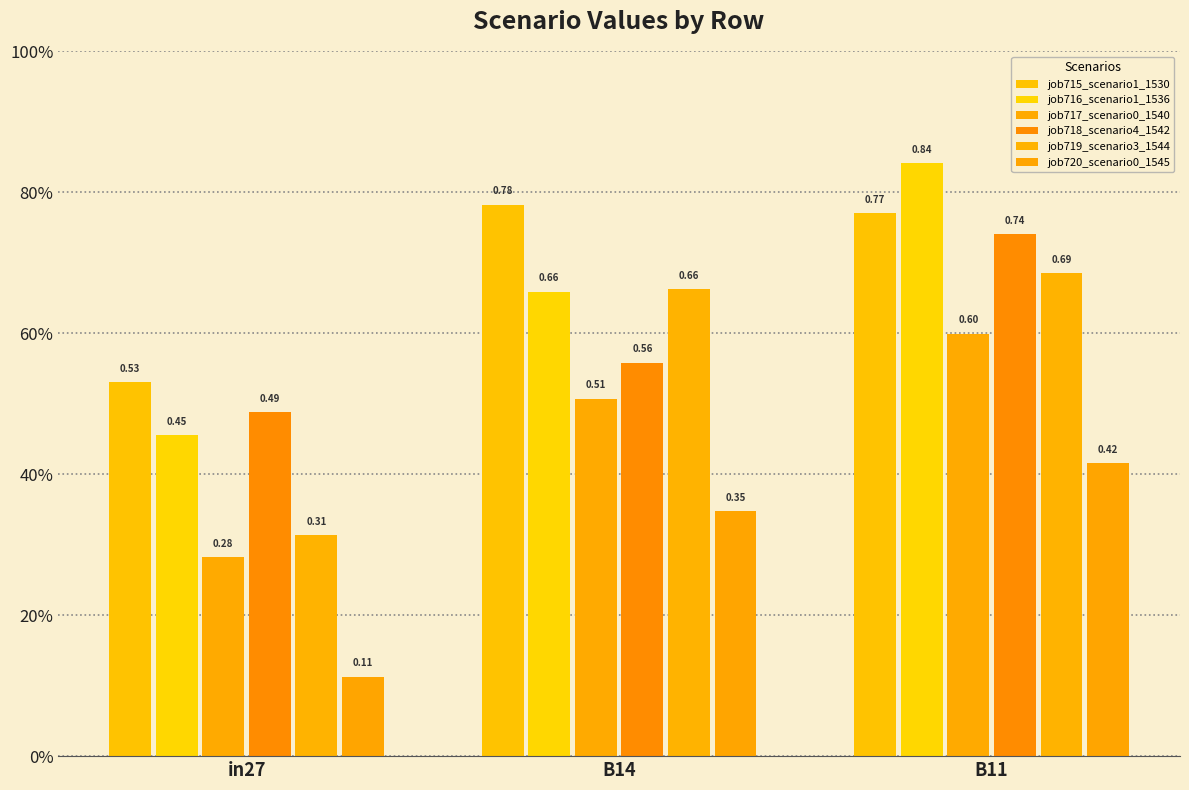

Reading left to right, extract all data points from this chart.

job715_scenario1_1530: 0.5	0.8	0.8
job716_scenario1_1536: 0.5	0.7	0.8
job717_scenario0_1540: 0.3	0.5	0.6
job718_scenario4_1542: 0.5	0.6	0.7
job719_scenario3_1544: 0.3	0.7	0.7
job720_scenario0_1545: 0.1	0.3	0.4